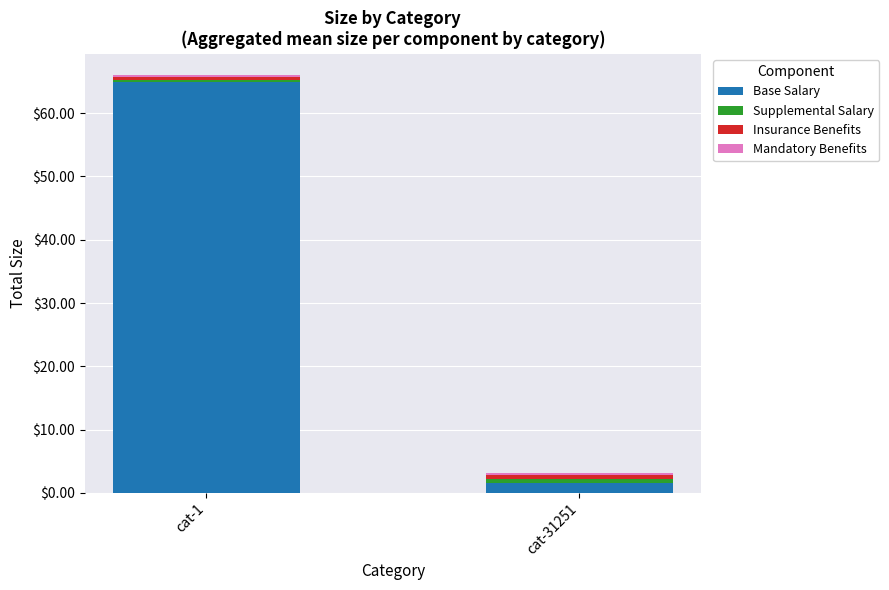

Does the chart contain any negative values?

No